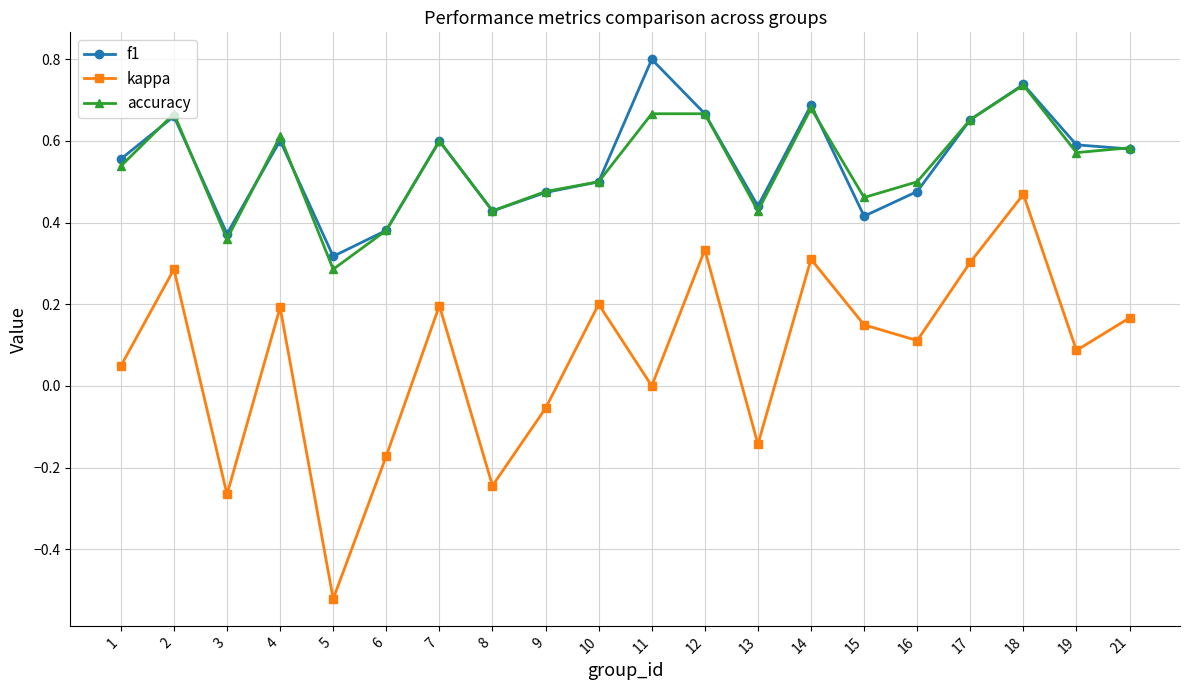

What is the greatest value displayed?

0.8